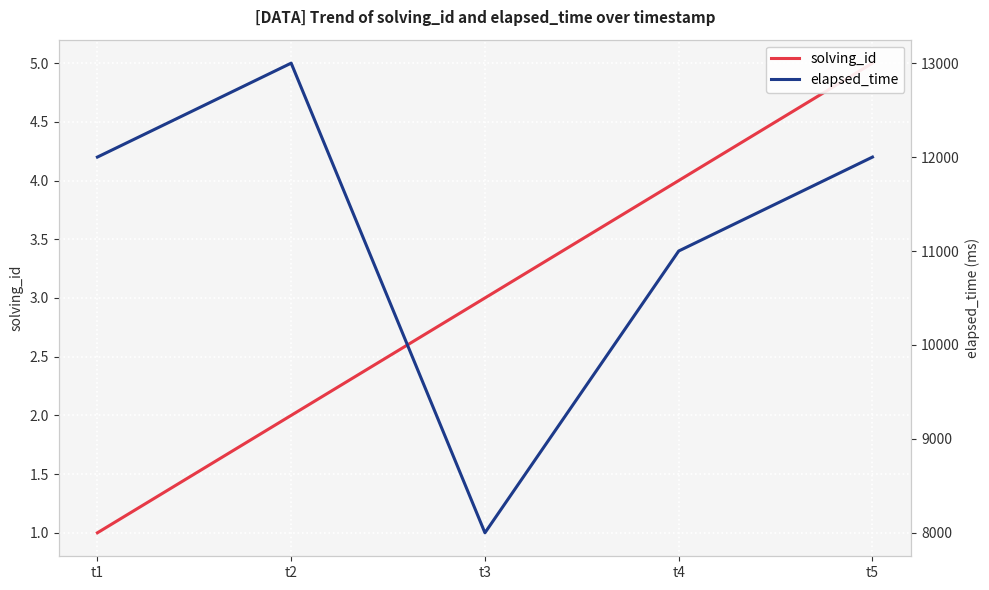

What is the approximate value of elapsed_time at t1, to the nearest 50?

12000